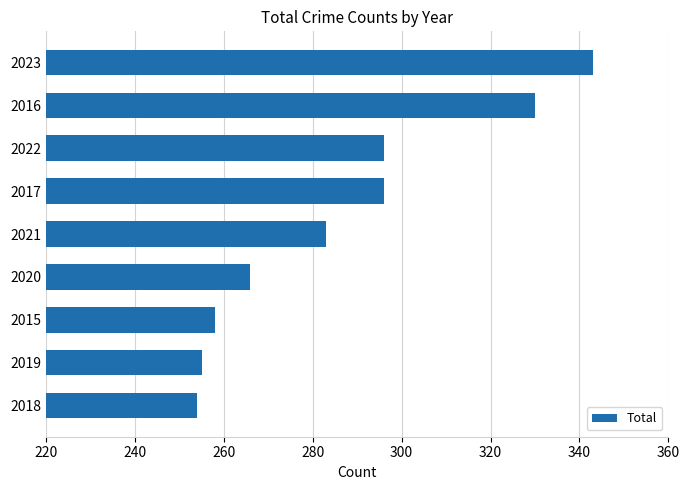

Is it true that the value at 2022 is 452?

False